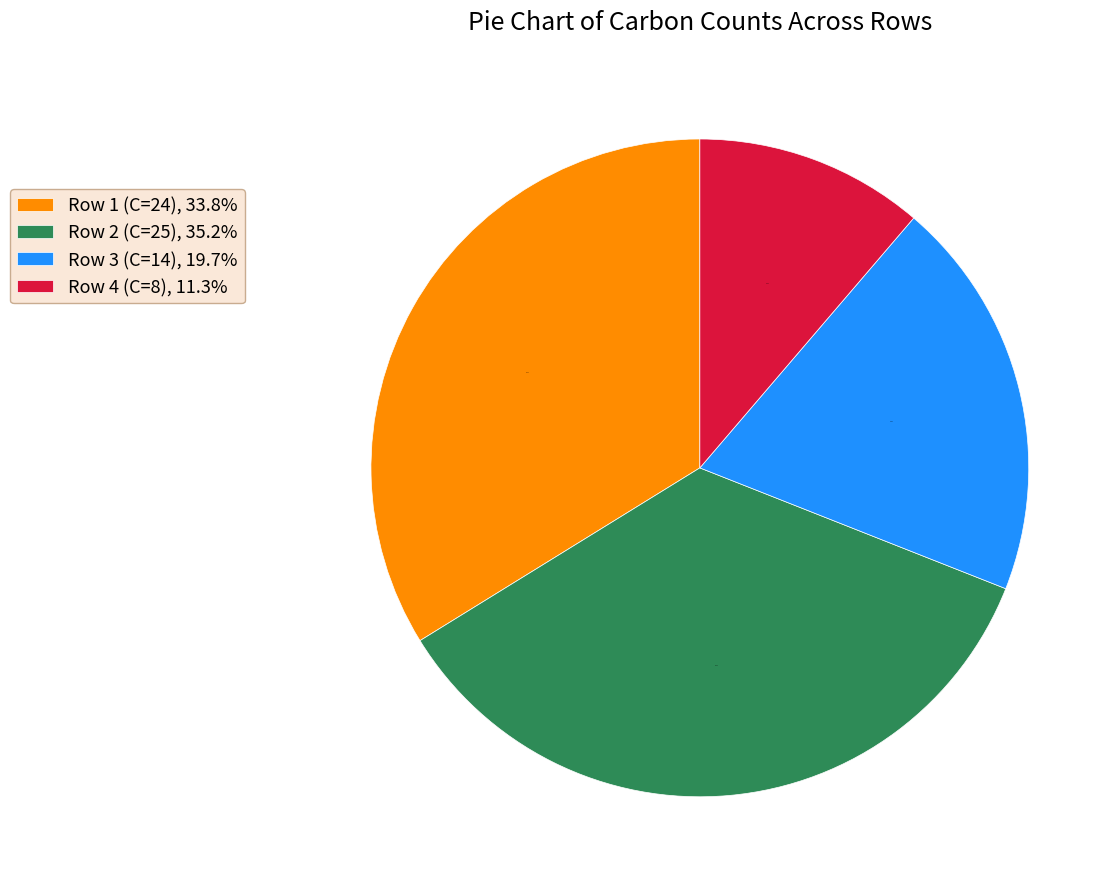

Rank the categories by value from highest to lowest.

Row 2 (C=25), Row 1 (C=24), Row 3 (C=14), Row 4 (C=8)